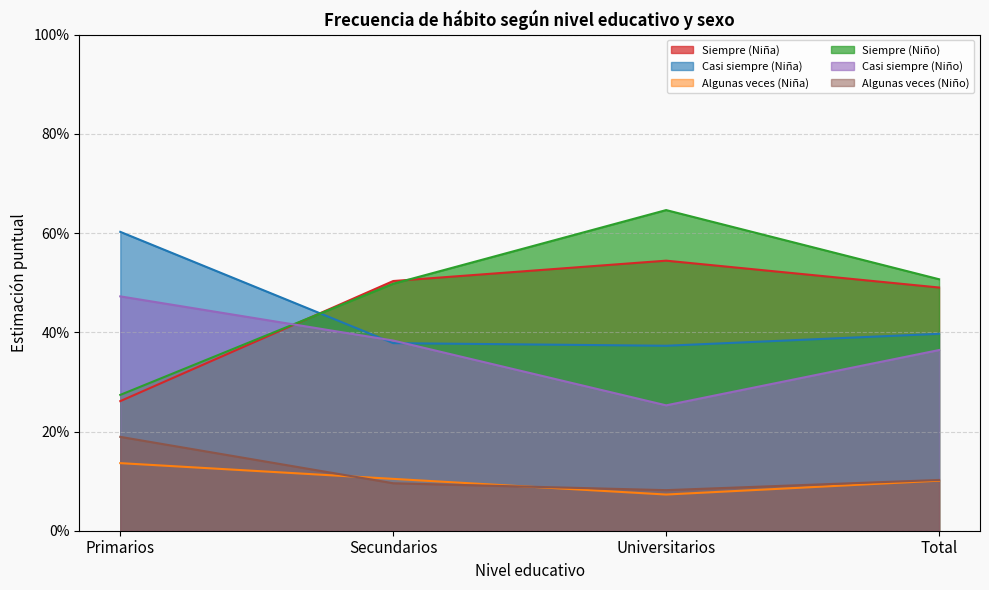

Reading left to right, list all the values displayed in this chart.

Siempre (Niña): 0.3	0.5	0.5	0.5
Casi siempre (Niña): 0.6	0.4	0.4	0.4
Algunas veces (Niña): 0.1	0.1	0.1	0.1
Siempre (Niño): 0.3	0.5	0.6	0.5
Casi siempre (Niño): 0.5	0.4	0.3	0.4
Algunas veces (Niño): 0.2	0.1	0.1	0.1